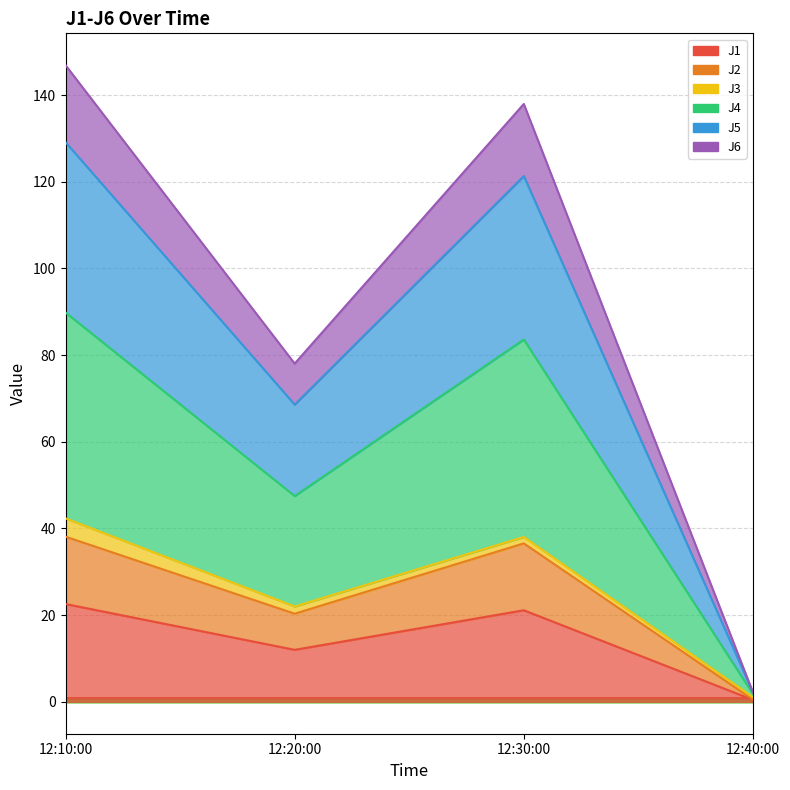

True or false: J6 and J5 cross at least once.

False